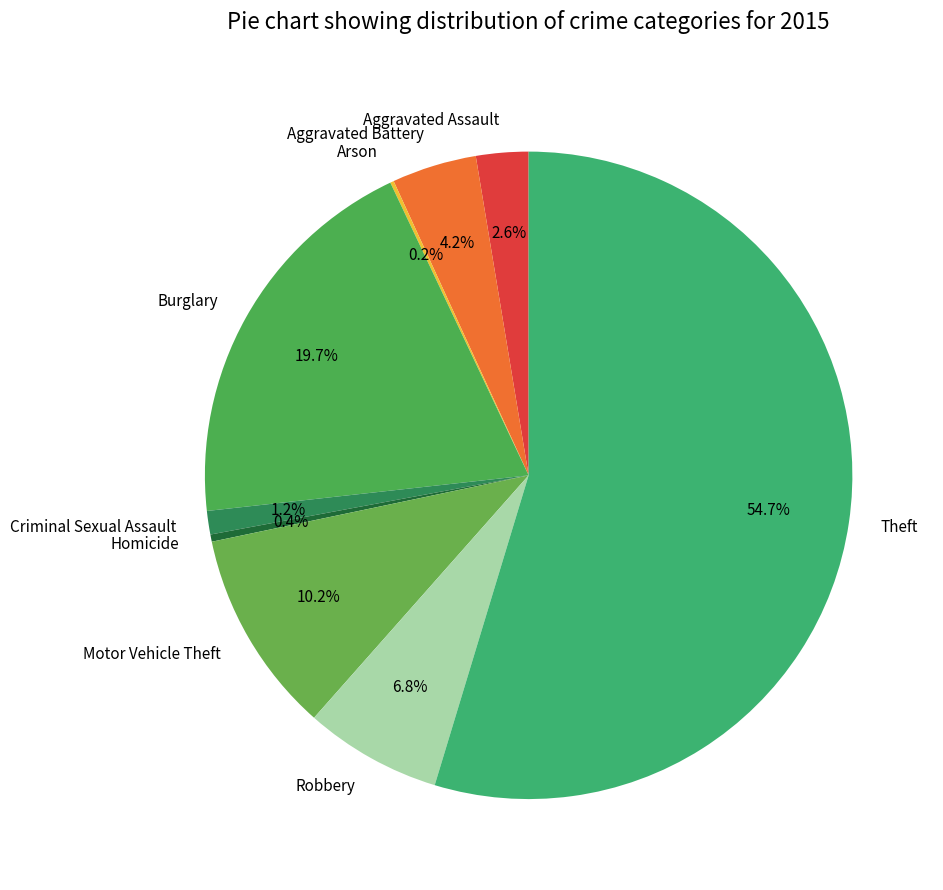

Do Aggravated Battery and Theft together represent more than half of the pie?

Yes